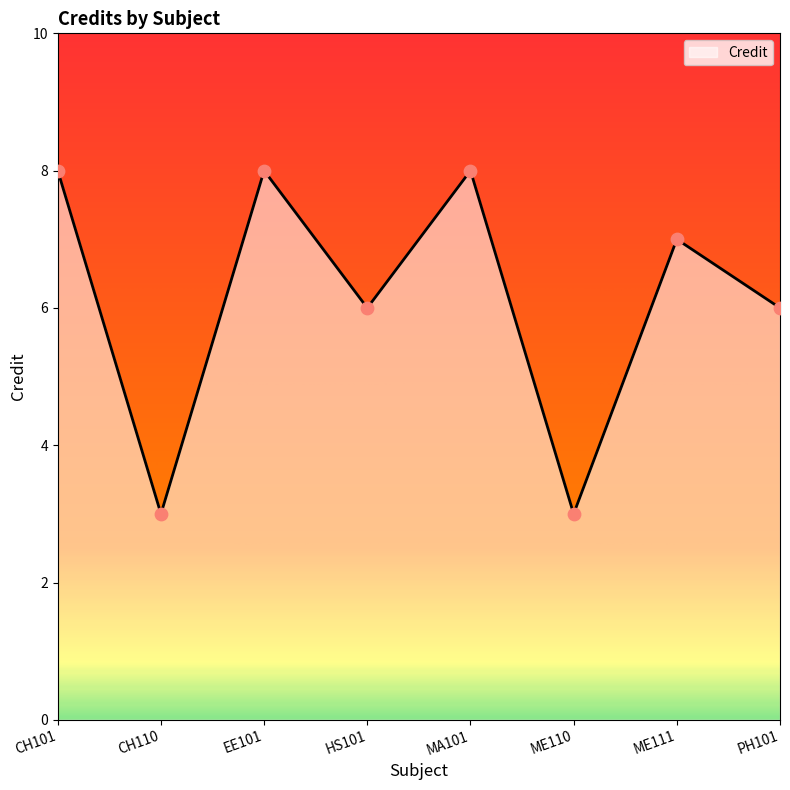

What is the ratio of the value at MA101 to the value at CH101?

1.0